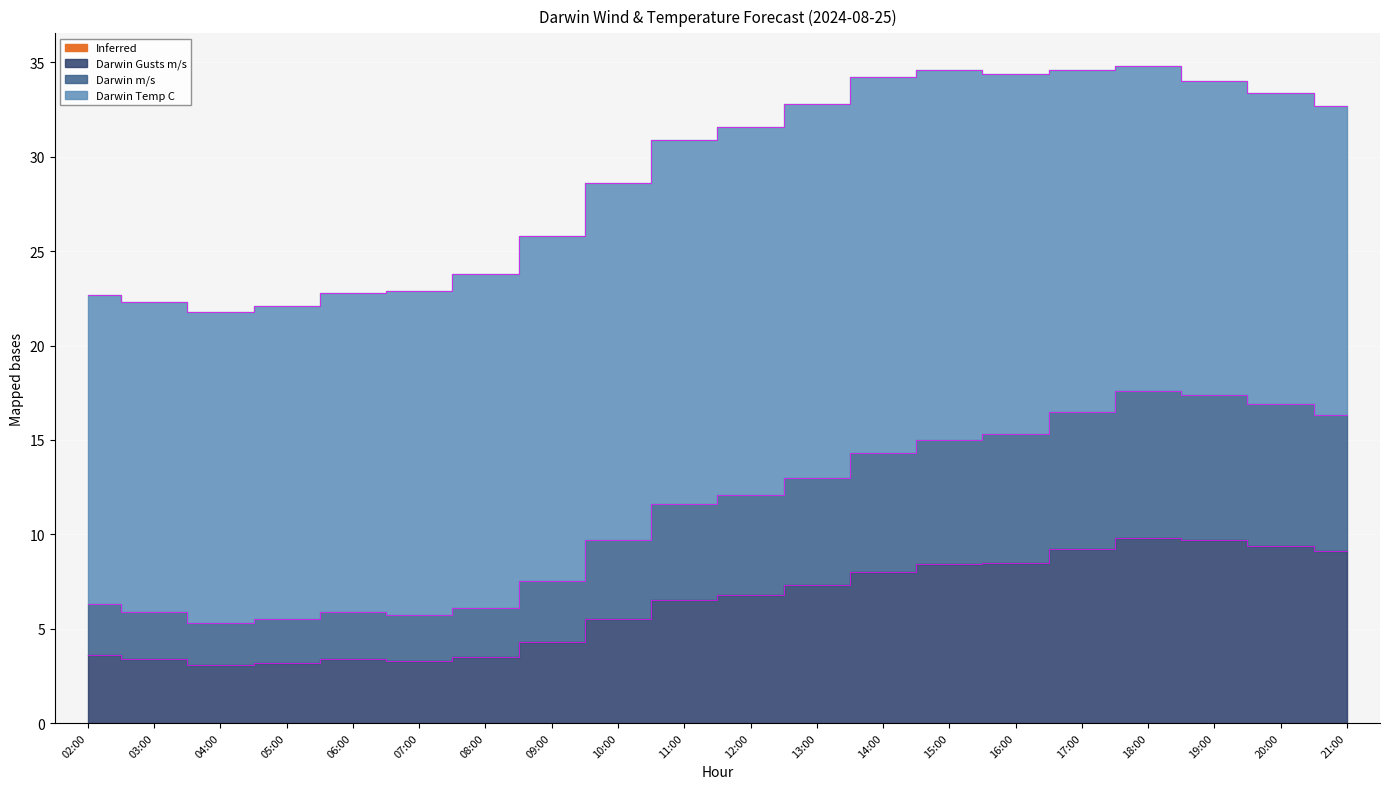

What is the greatest value displayed?

17.6